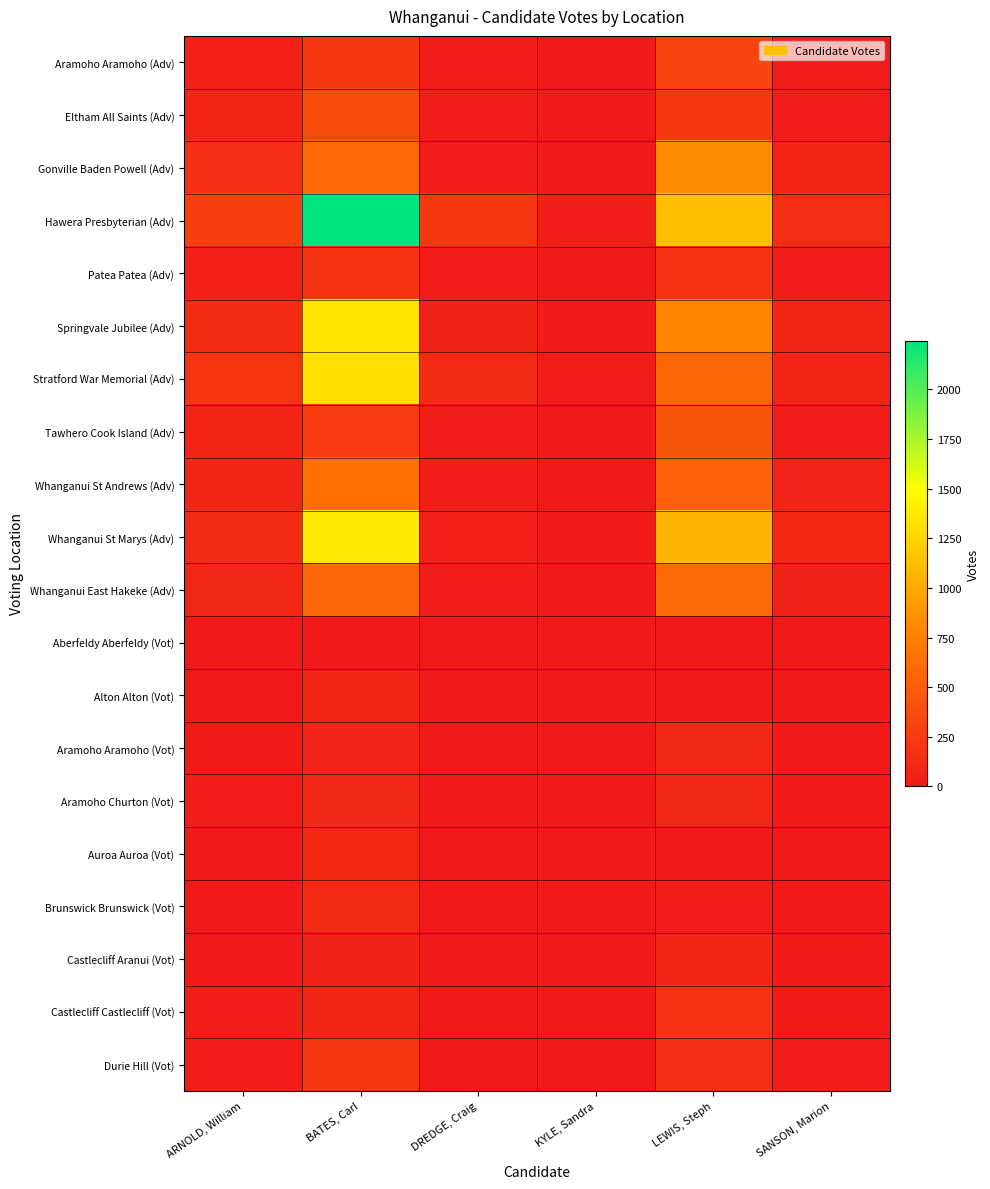

Which label corresponds to the largest value in the chart?

BATES, Carl